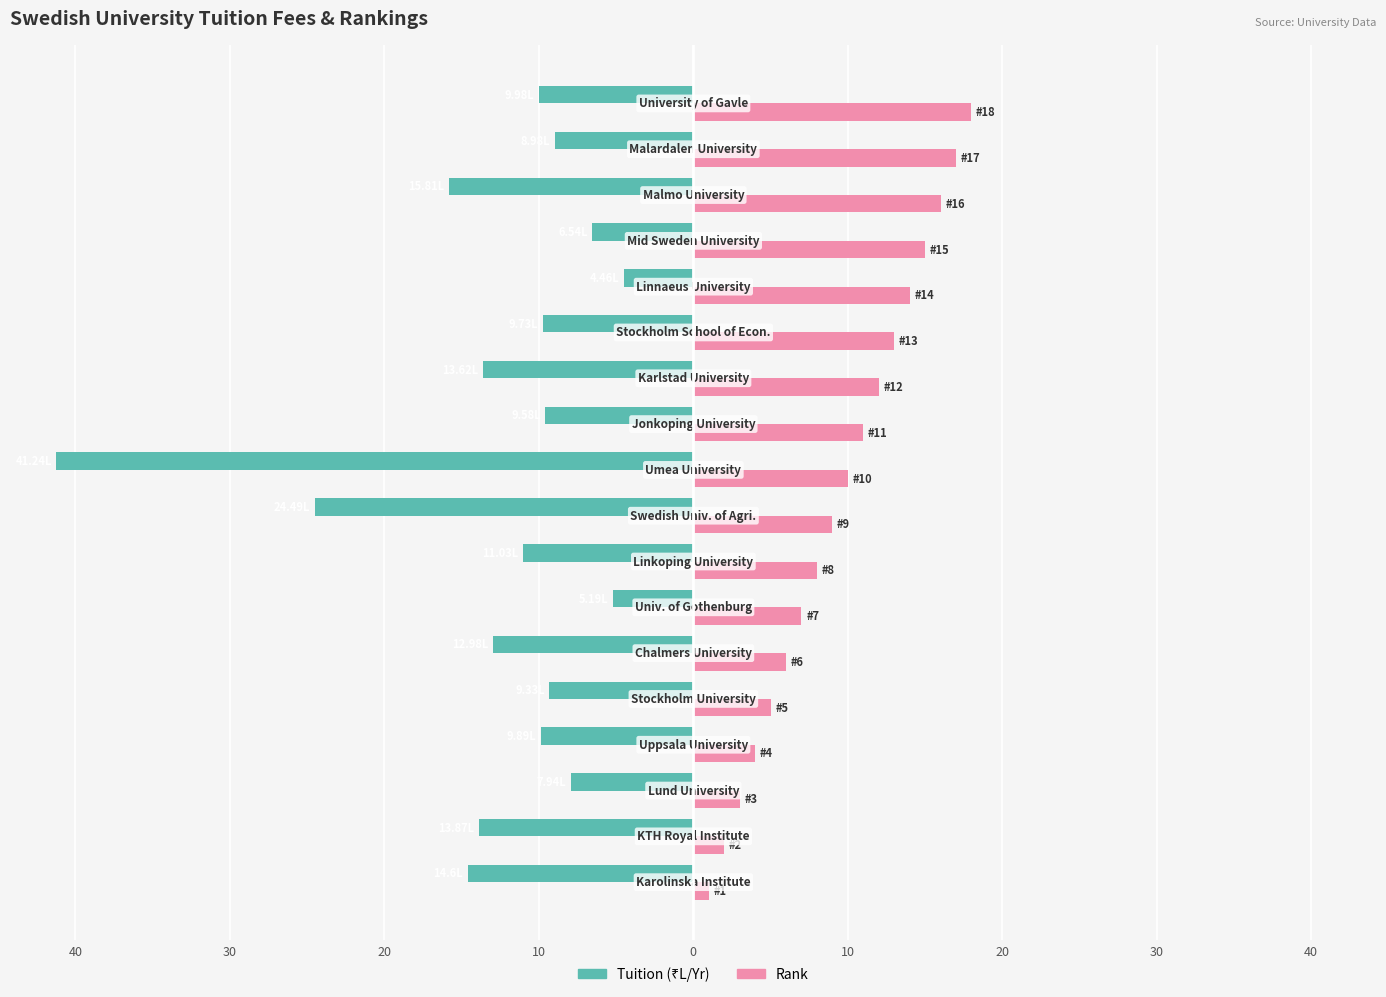

Are the bars horizontal?

Yes